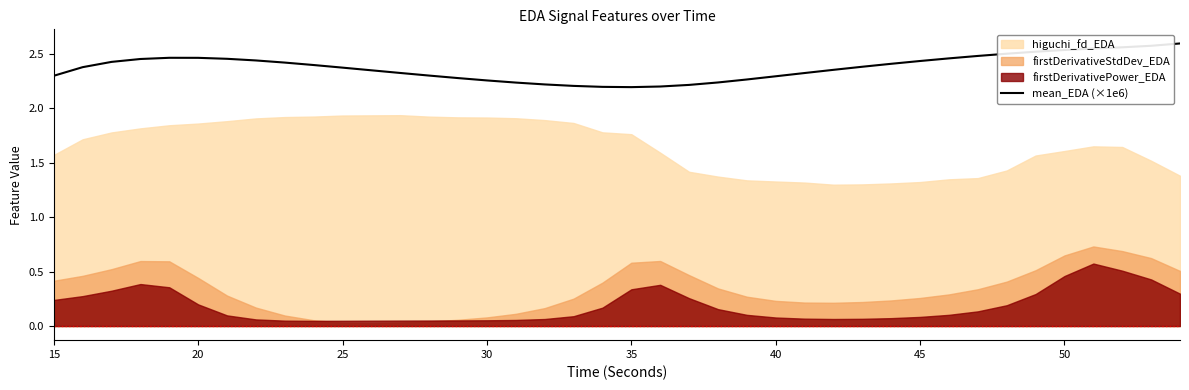

True or false: mean_EDA (×1e6) has a value of 4.0 at 20.

False